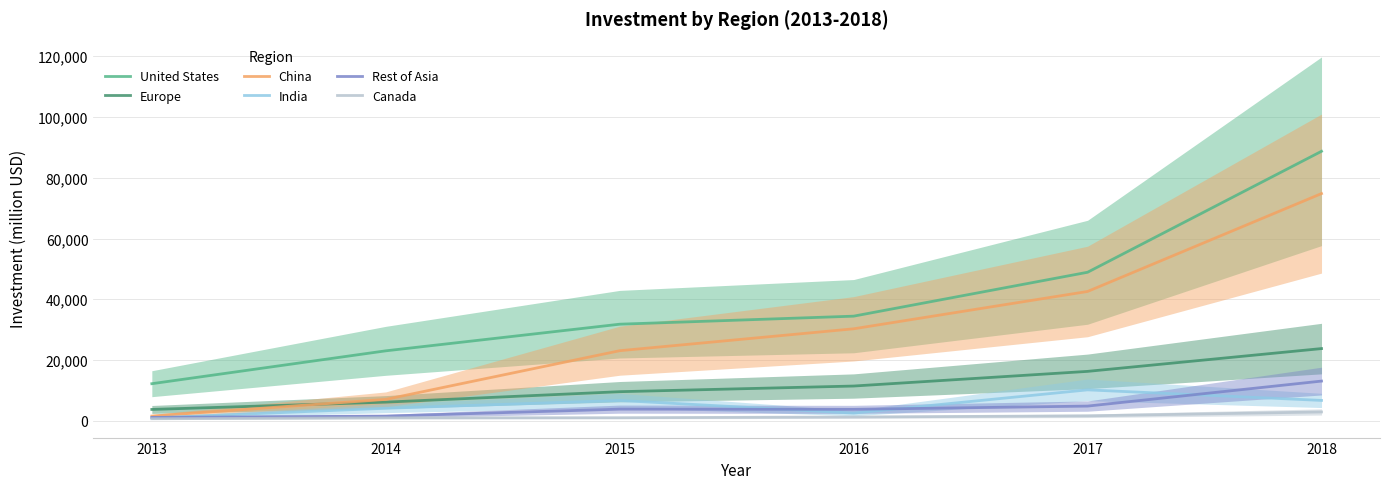

What is the greatest value displayed?

88713